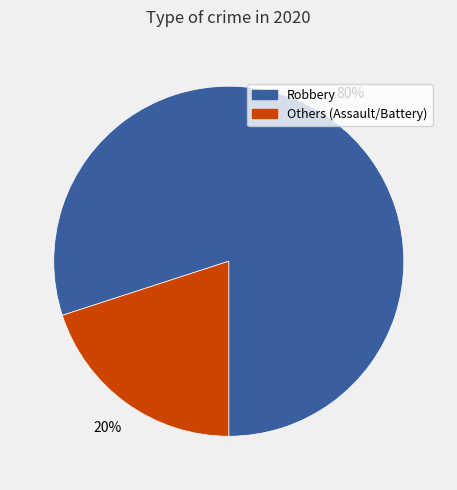

Does any single category account for the majority?

Yes